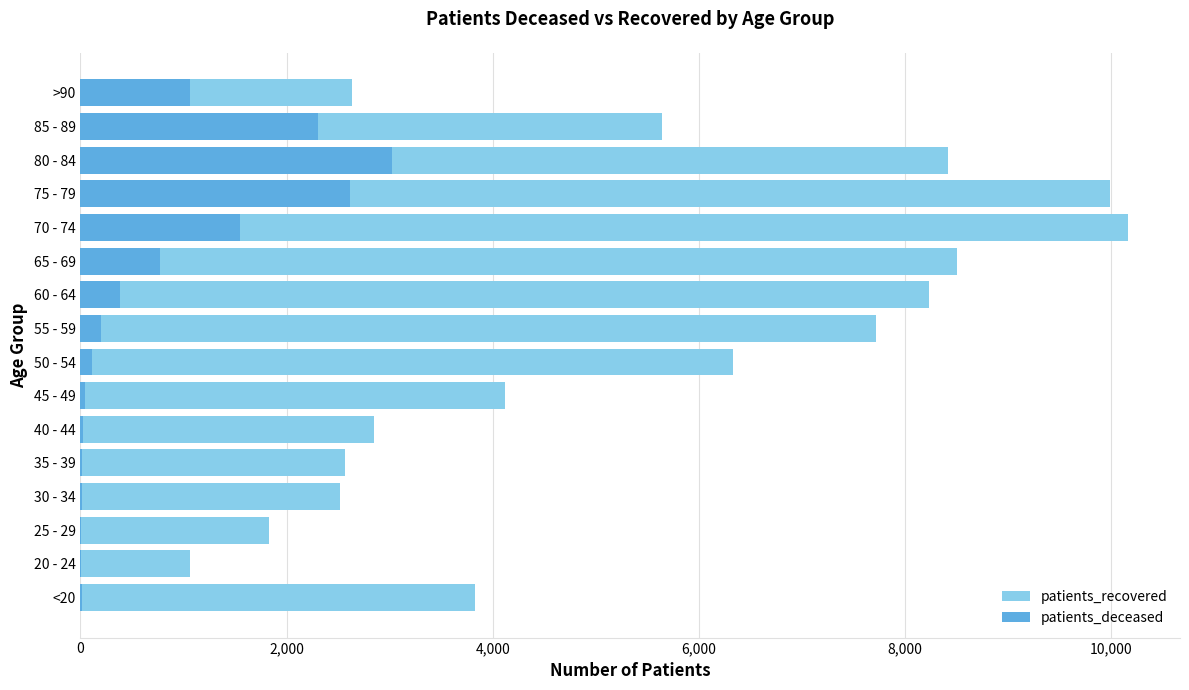

What is the minimum value for patients_deceased?

3